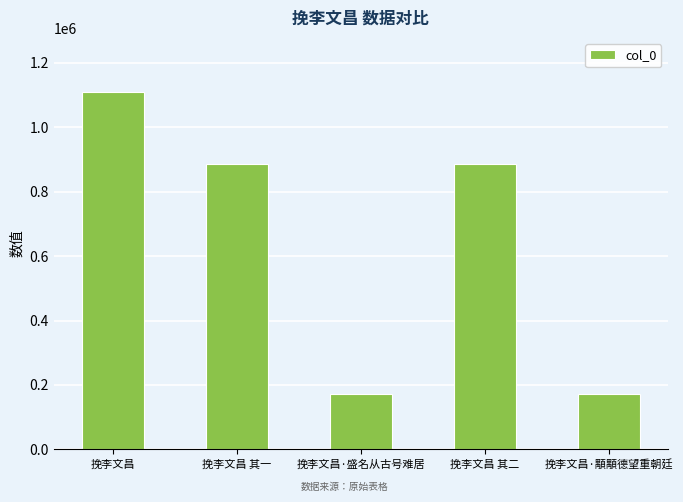

What is the label of the 2nd bar from the right?

挽李文昌 其二